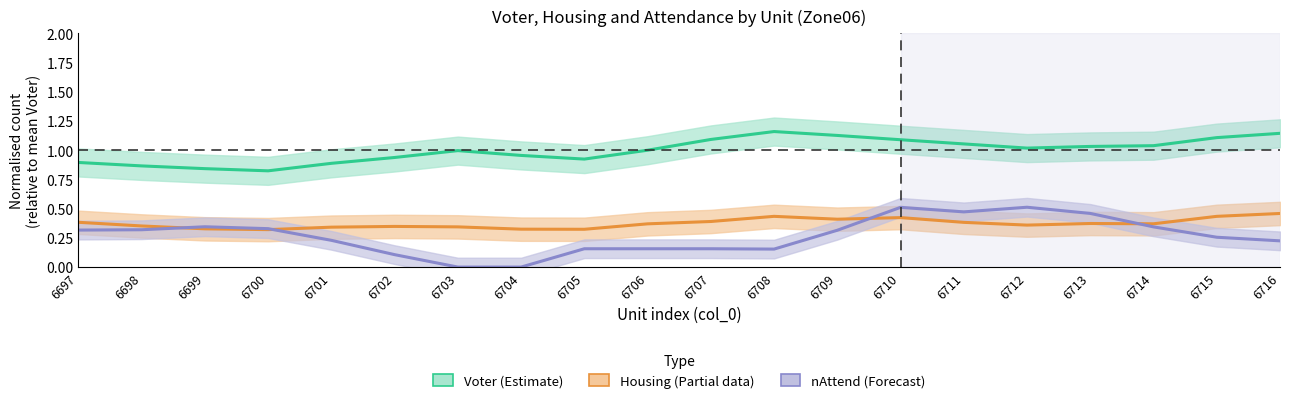

What is the value of the Voter (Estimate) point at the 3rd from the left?

0.8